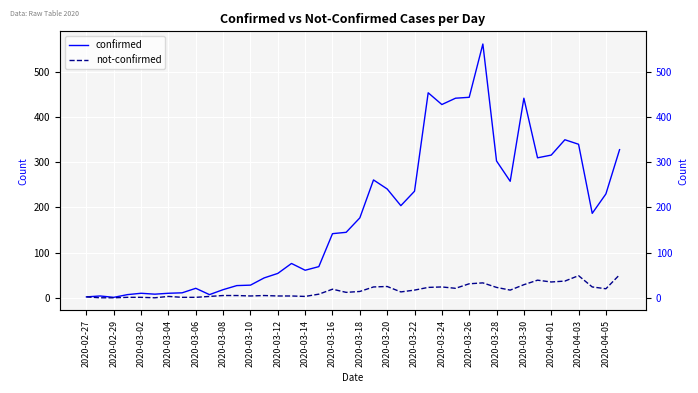

Rank the series at 2020-04-05 from lowest to highest value.

not-confirmed, confirmed